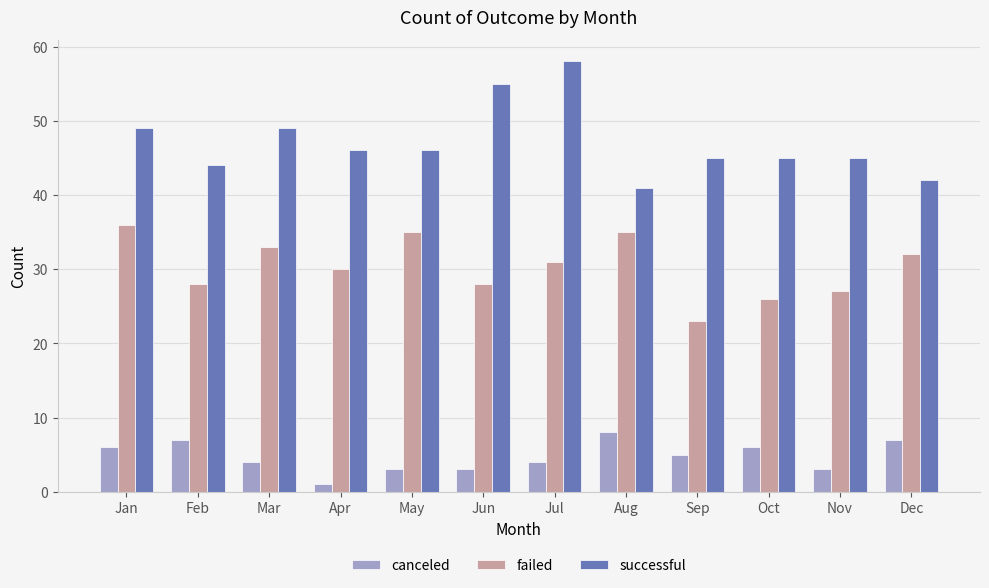

Which category has the highest value across all series?

Jul